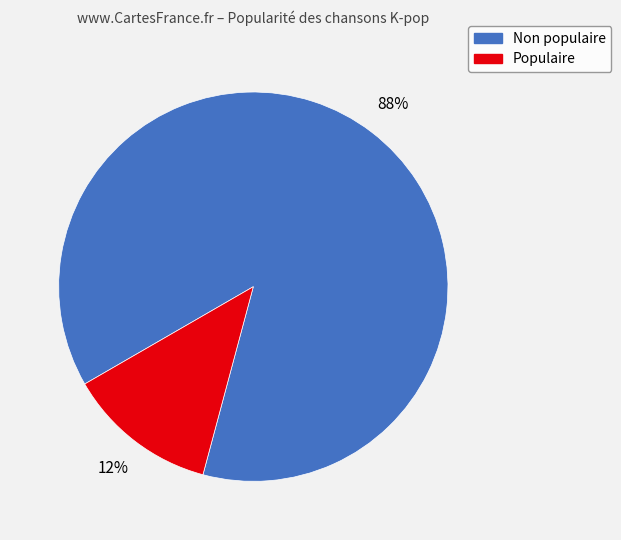

Is the sum of Non populaire and Populaire greater than half?

Yes